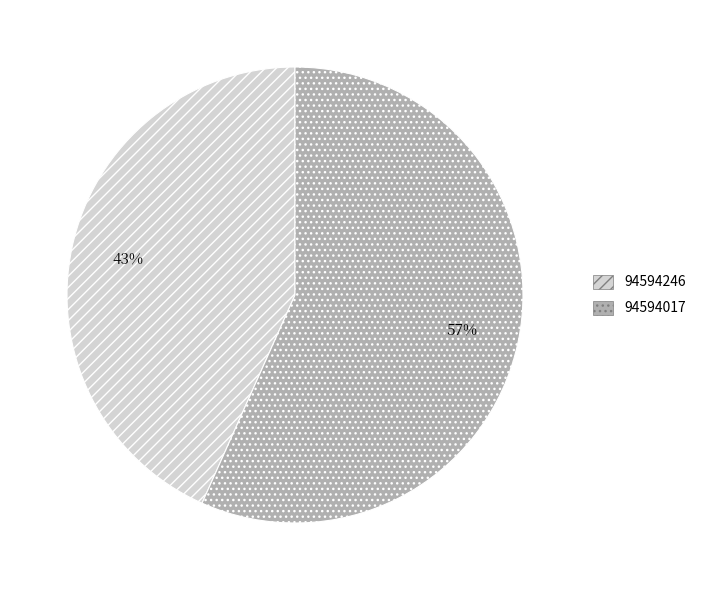

Which category has the biggest portion of the pie?

94594017